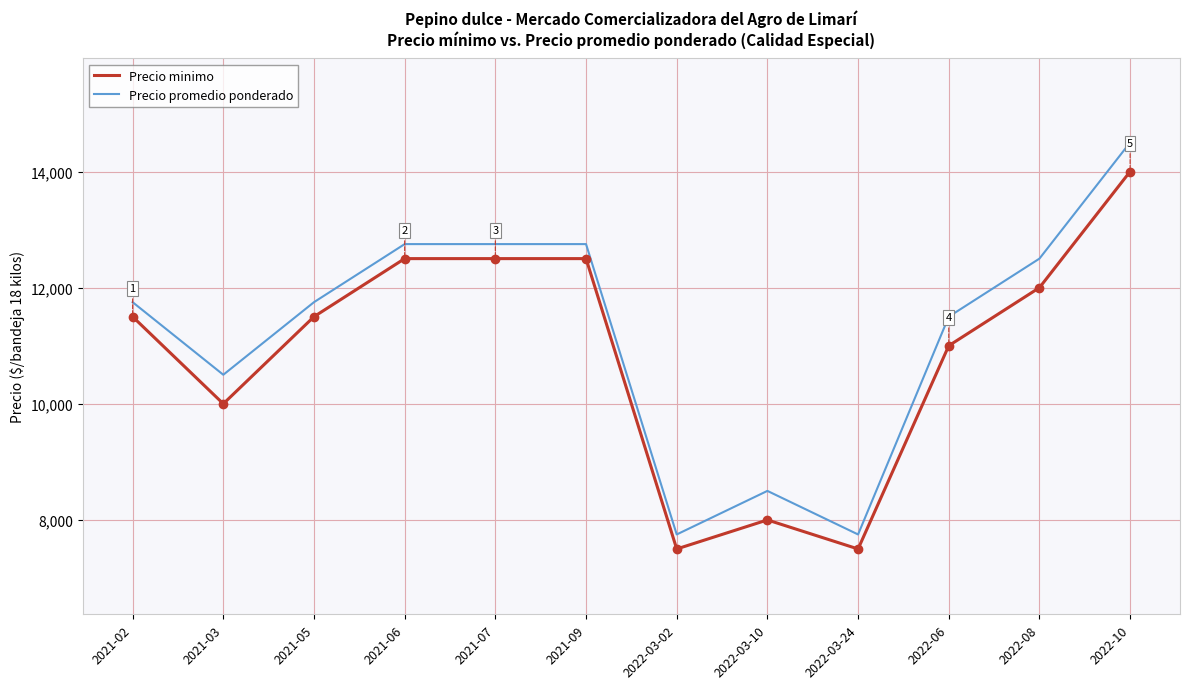

What is the average value of the Precio promedio ponderado series?

11229